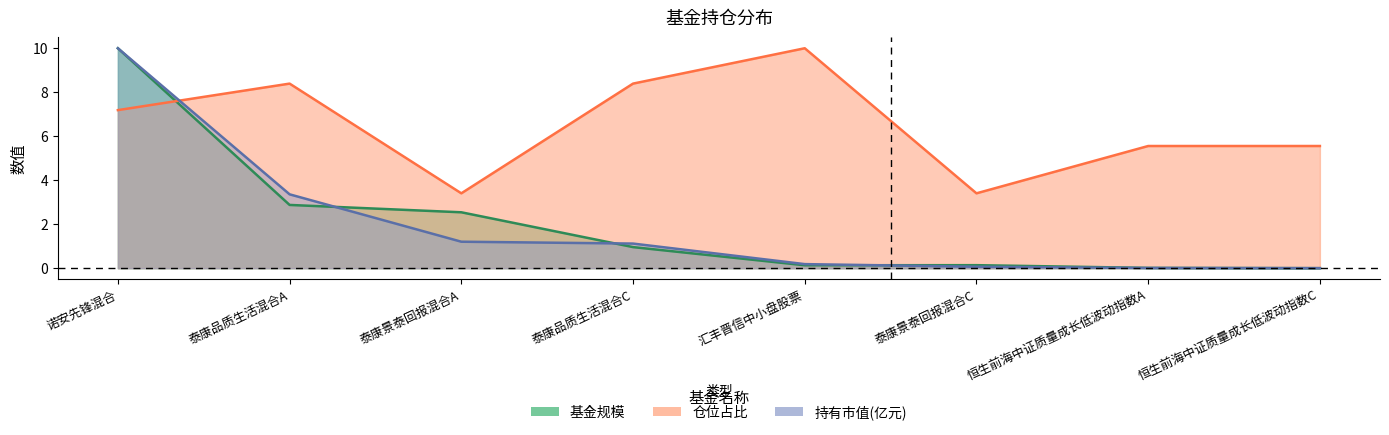

Rank the series at 汇丰晋信中小盘股票 from highest to lowest value.

仓位占比, 持有市值(亿元), 基金规模